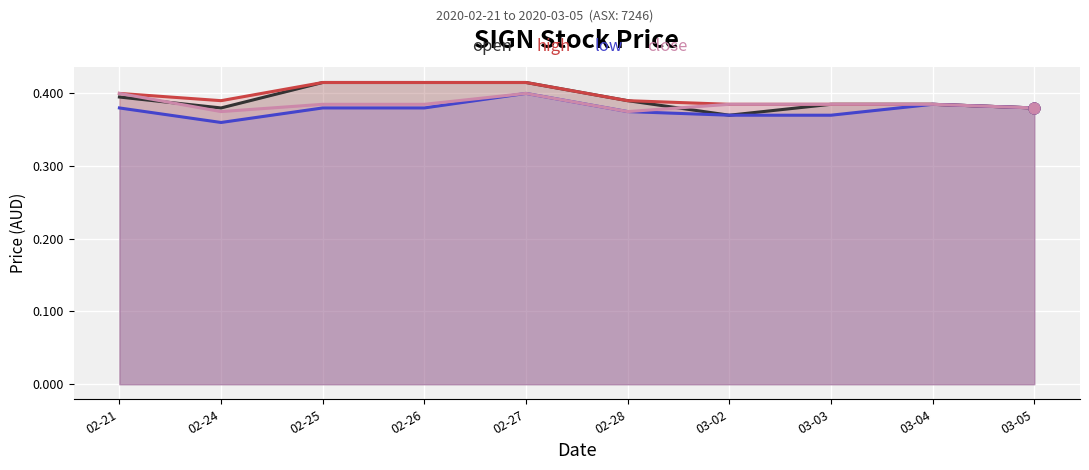

What are all the series names shown in the legend?

open, high, low, close